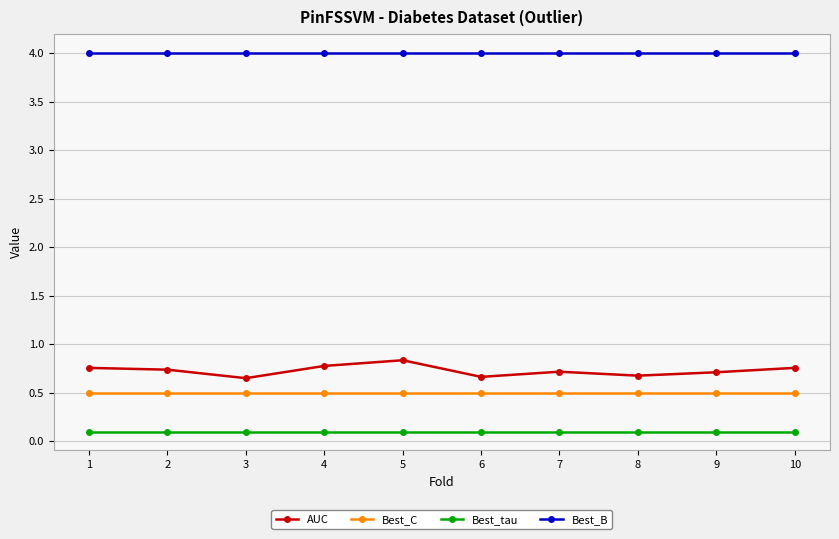

What is the value of the Best_B point at the 5th from the left?

4.0